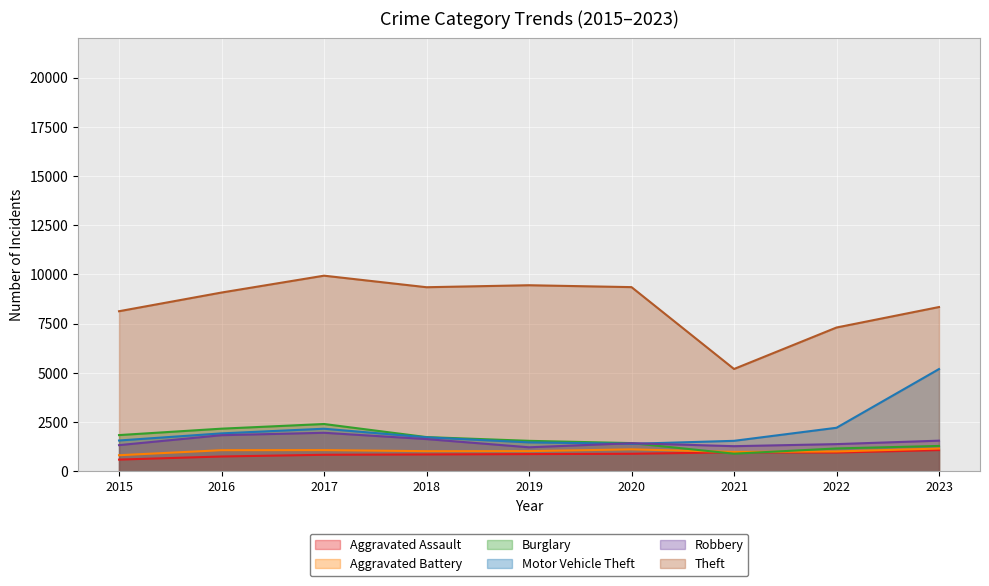

Does the chart display data point markers on the line(s)?

No